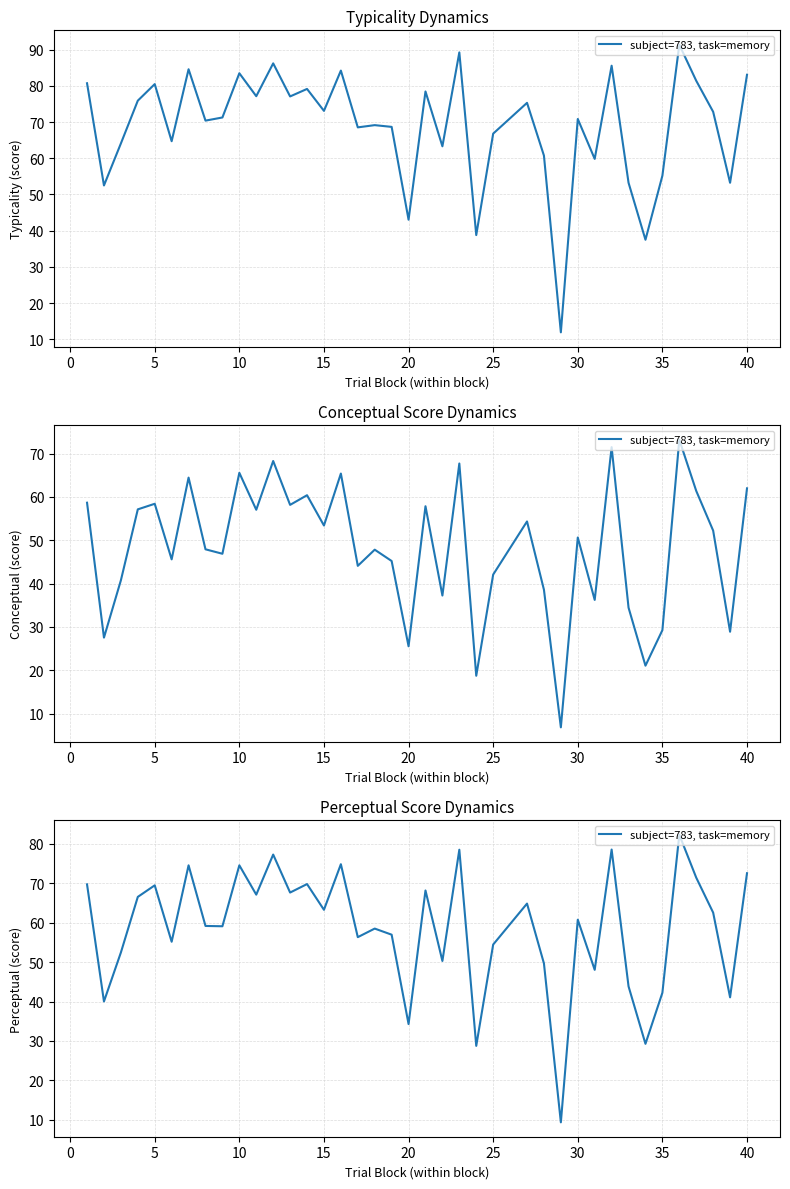

How many lines are shown in the chart?

1